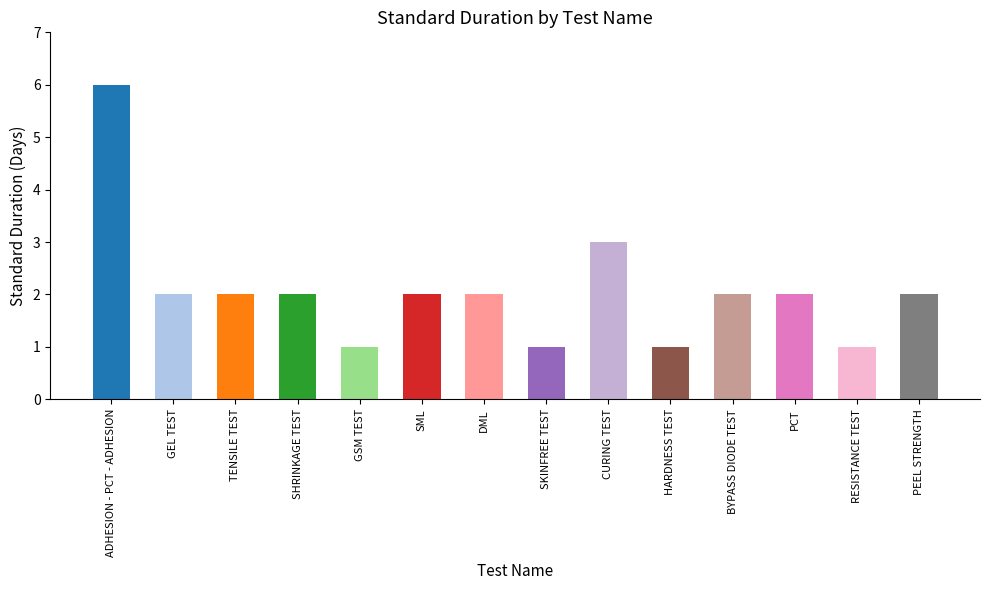

What is the change in value from GSM TEST to PCT?

+1